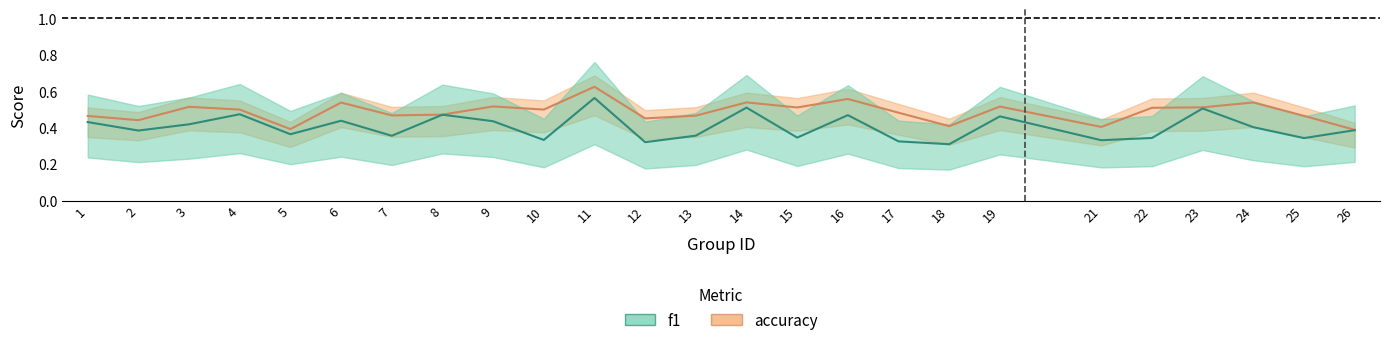

Read the f1 value at 1.

0.4